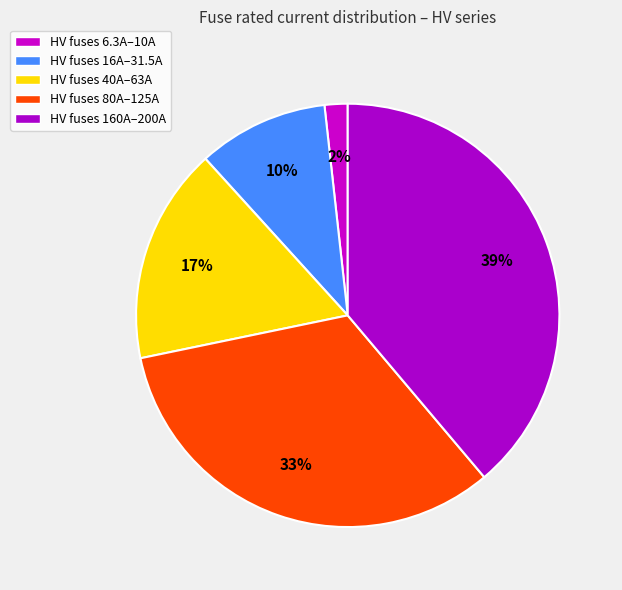

Which category has the smallest portion of the pie?

HV 6.3A